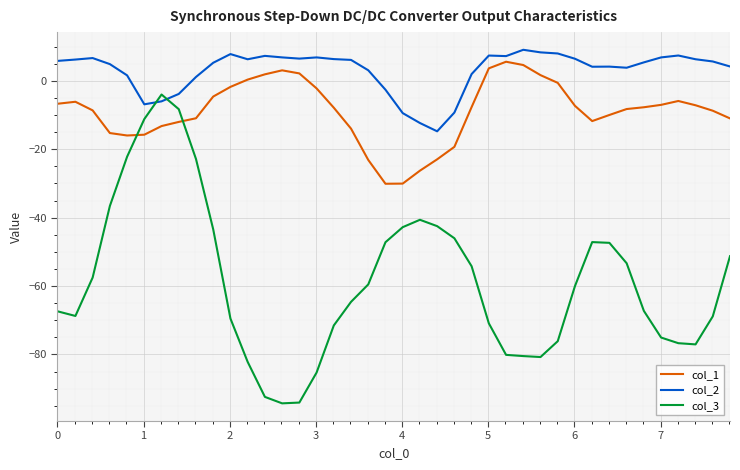

Which series has the largest total across all categories?

col_2